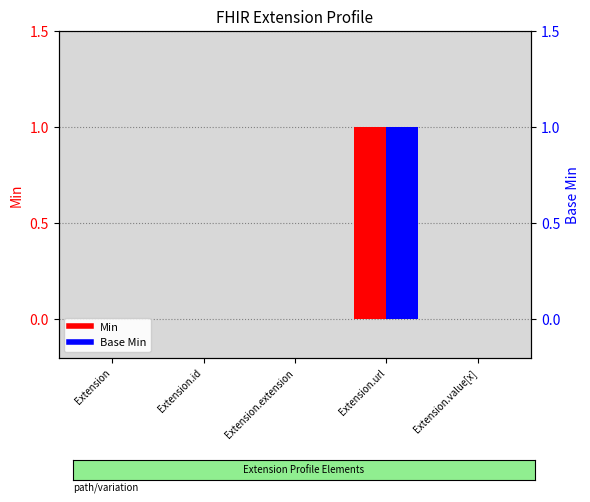

Which series has the largest total across all categories?

Min